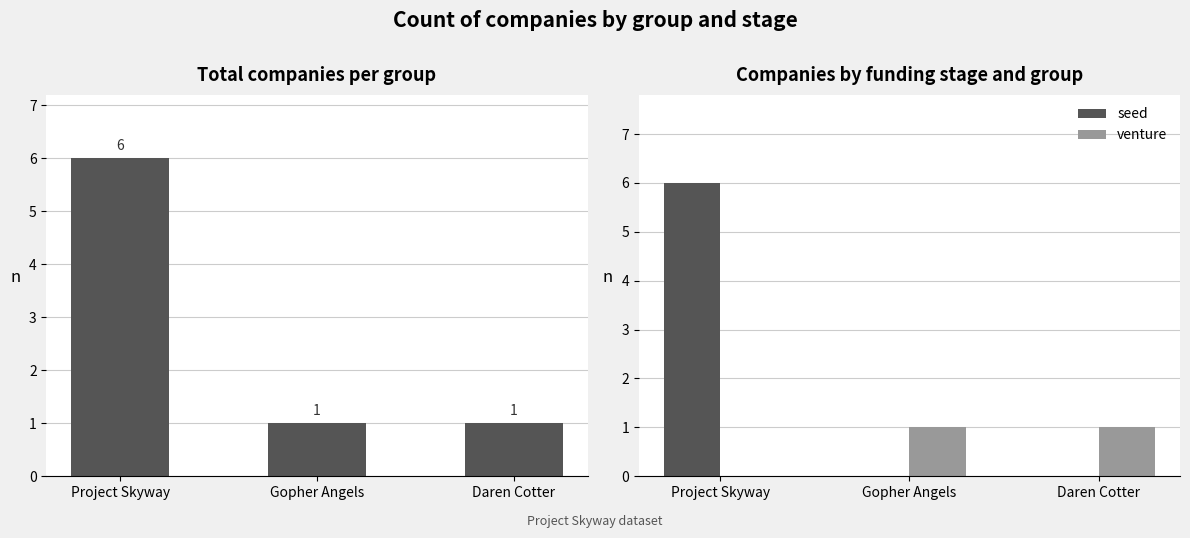

Which has a higher value, Daren Cotter or Project Skyway?

Project Skyway